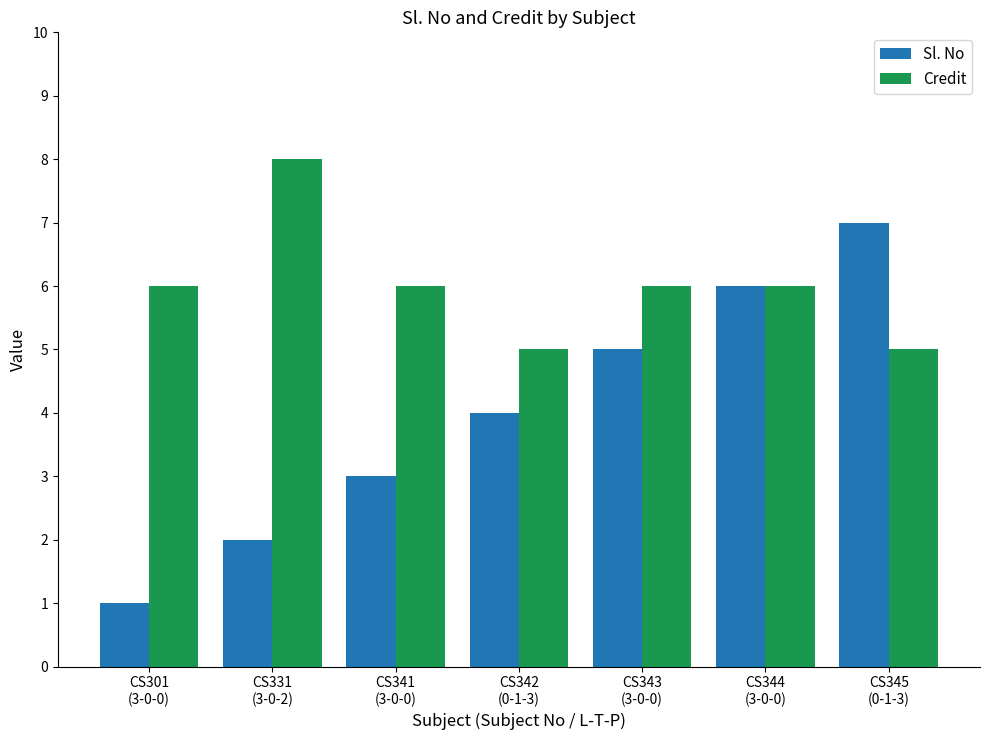

What is the spread (max minus min) of values at CS301
(3-0-0)?

5